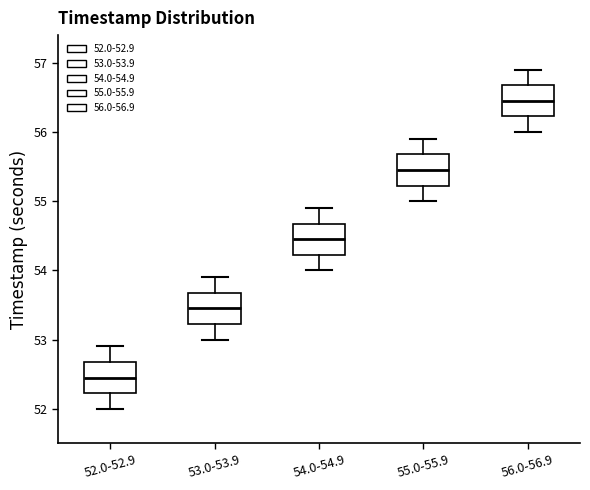

Reading left to right, transcribe this box plot: for each box, give where its median line is, the range the box spans, and where its two whiskers end, as read against the y-axis. The values are not printed on the chart, so give them approximately, as read against the axis.

52.0-52.9: median 52.5, box 52.2 to 52.7, whiskers 52.0 to 52.9
53.0-53.9: median 53.5, box 53.2 to 53.7, whiskers 53.0 to 53.9
54.0-54.9: median 54.5, box 54.2 to 54.7, whiskers 54.0 to 54.9
55.0-55.9: median 55.5, box 55.2 to 55.7, whiskers 55.0 to 55.9
56.0-56.9: median 56.5, box 56.2 to 56.7, whiskers 56.0 to 56.9